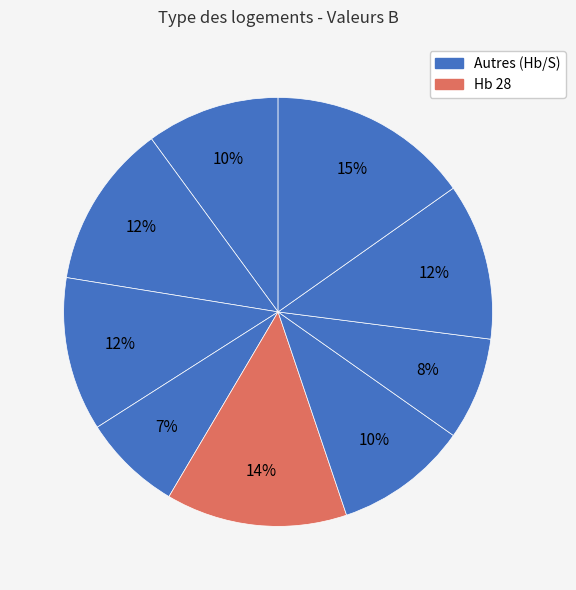

How many slices are in this pie chart?

9